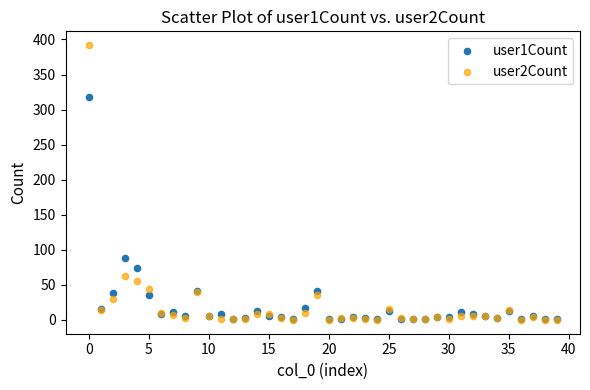

Which series reaches the maximum Y coordinate?

user2Count